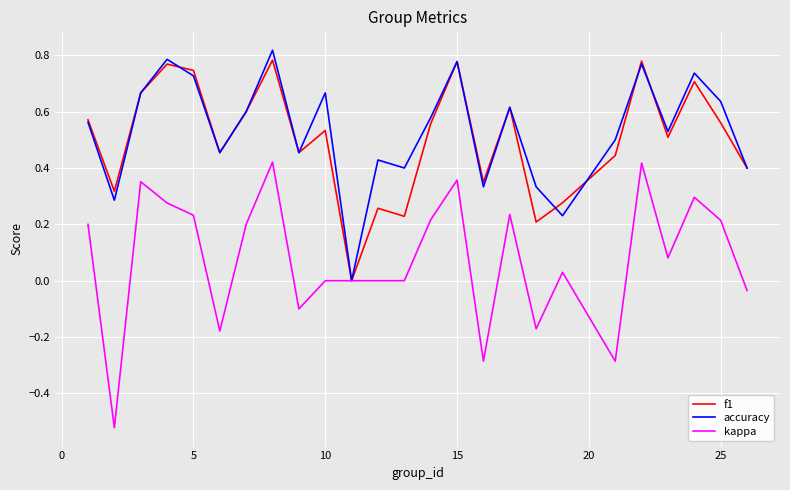

Which series has the largest range (max minus min)?

kappa